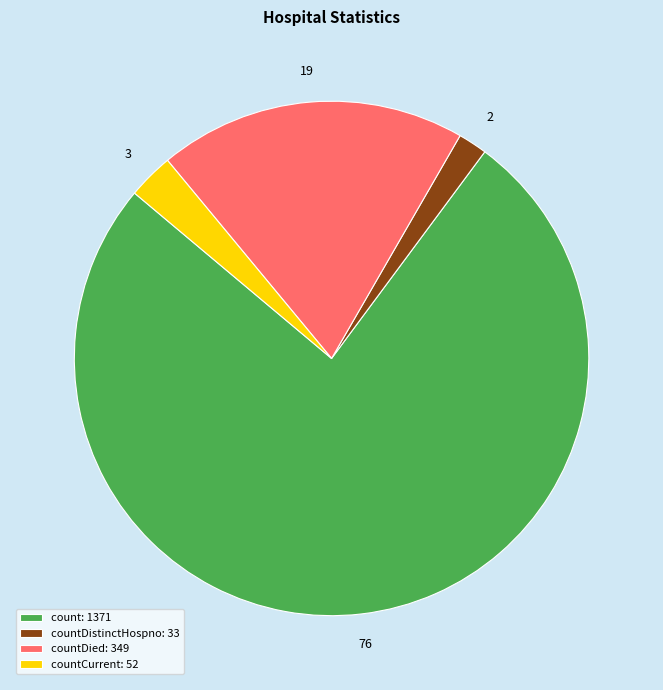

Which slice is the largest?

count: 1371